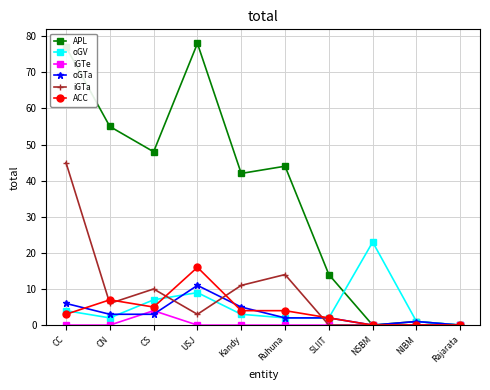

At how many categories does at least one series exceed 21?

7